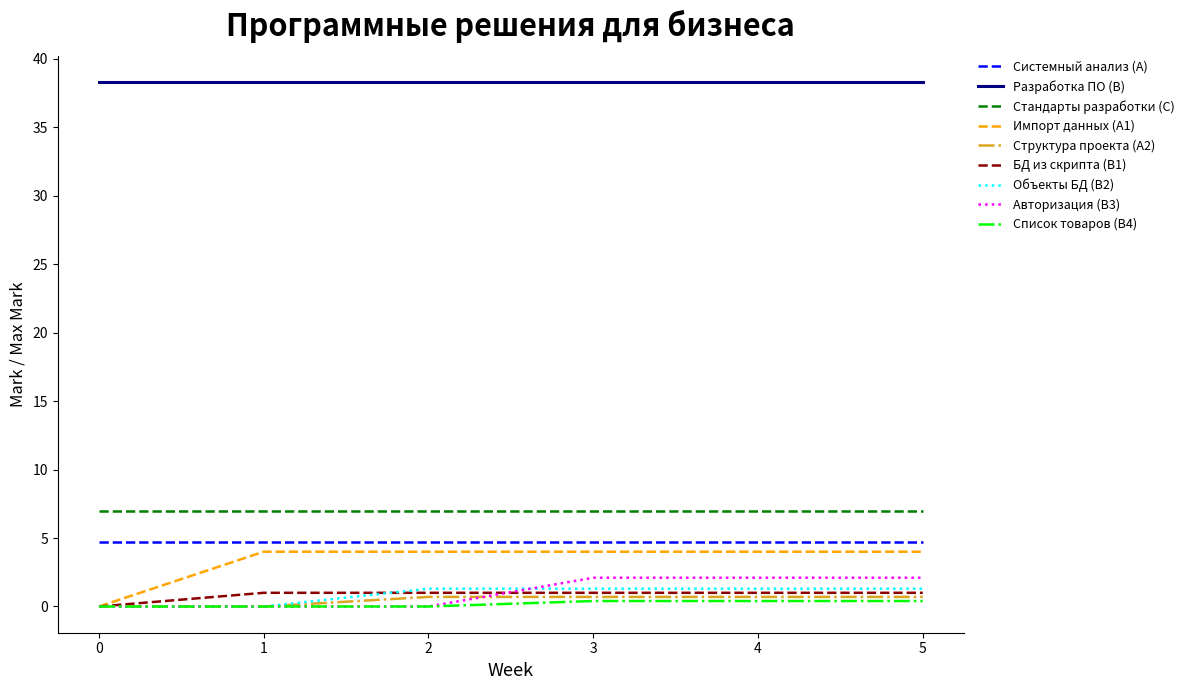

Is the value of Стандарты разработки (C) at 5 greater than the value of Структура проекта (A2) at 5?

Yes